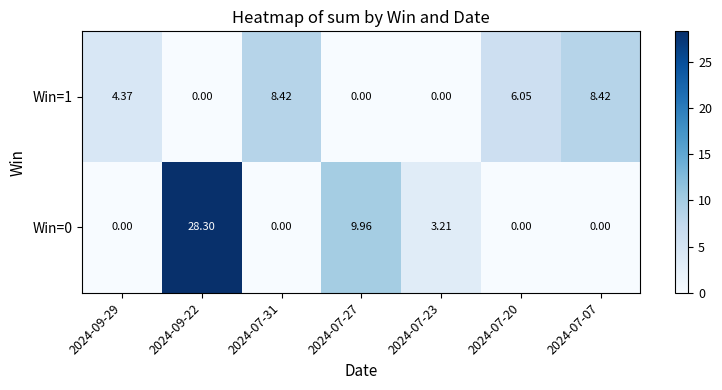

How many categories are shown in the chart?

7